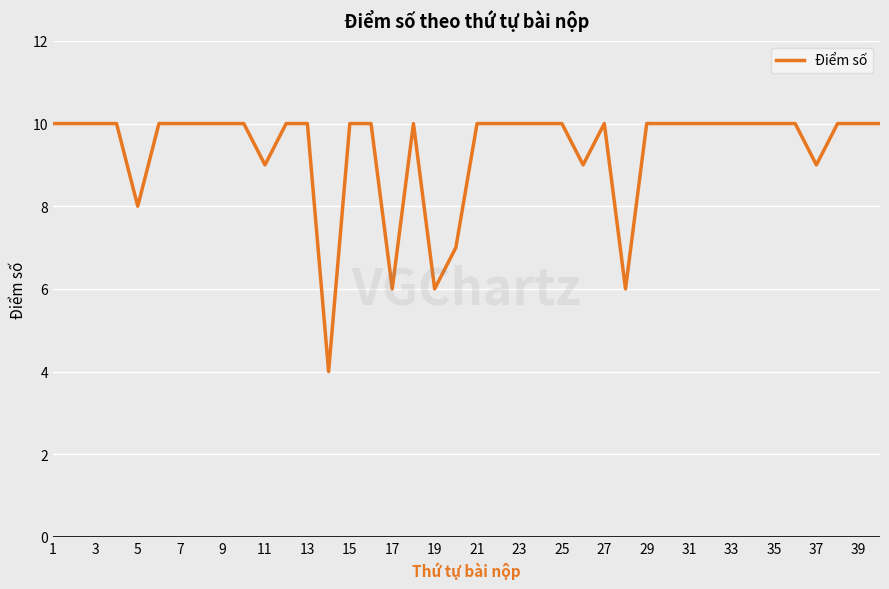

What is the greatest value displayed?

10